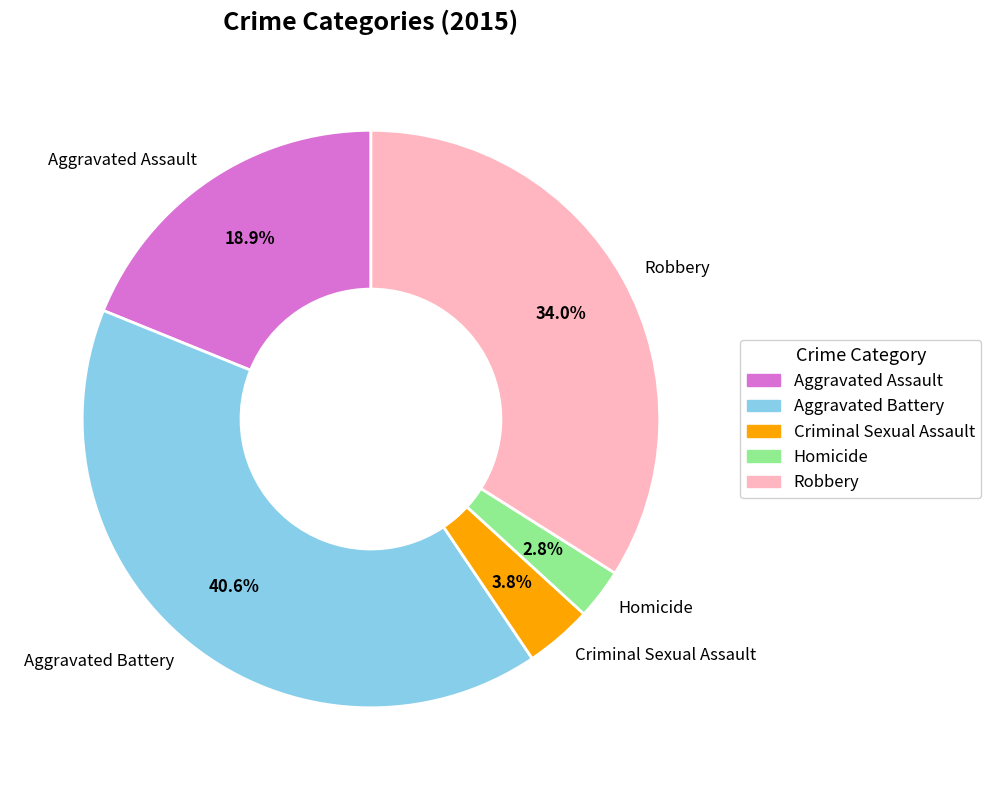

To the nearest percent, what is the combined percentage of Criminal Sexual Assault and Robbery?

38%